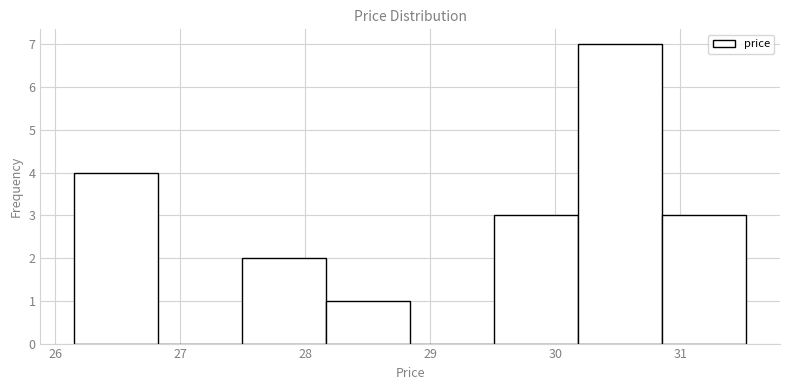

Which range on the x-axis has the tallest bar?

30.2 to 30.9